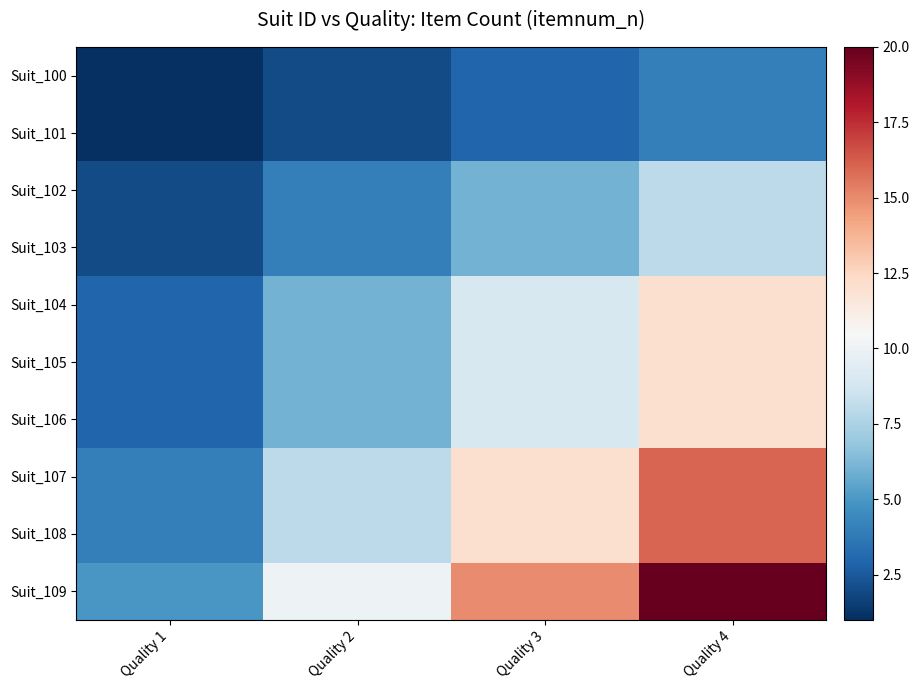

Reading right to left, what are all the values shown in this chart?

Suit_100: Quality 4=4	Quality 3=3	Quality 2=2	Quality 1=1
Suit_101: Quality 4=4	Quality 3=3	Quality 2=2	Quality 1=1
Suit_102: Quality 4=8	Quality 3=6	Quality 2=4	Quality 1=2
Suit_103: Quality 4=8	Quality 3=6	Quality 2=4	Quality 1=2
Suit_104: Quality 4=12	Quality 3=9	Quality 2=6	Quality 1=3
Suit_105: Quality 4=12	Quality 3=9	Quality 2=6	Quality 1=3
Suit_106: Quality 4=12	Quality 3=9	Quality 2=6	Quality 1=3
Suit_107: Quality 4=16	Quality 3=12	Quality 2=8	Quality 1=4
Suit_108: Quality 4=16	Quality 3=12	Quality 2=8	Quality 1=4
Suit_109: Quality 4=20	Quality 3=15	Quality 2=10	Quality 1=5